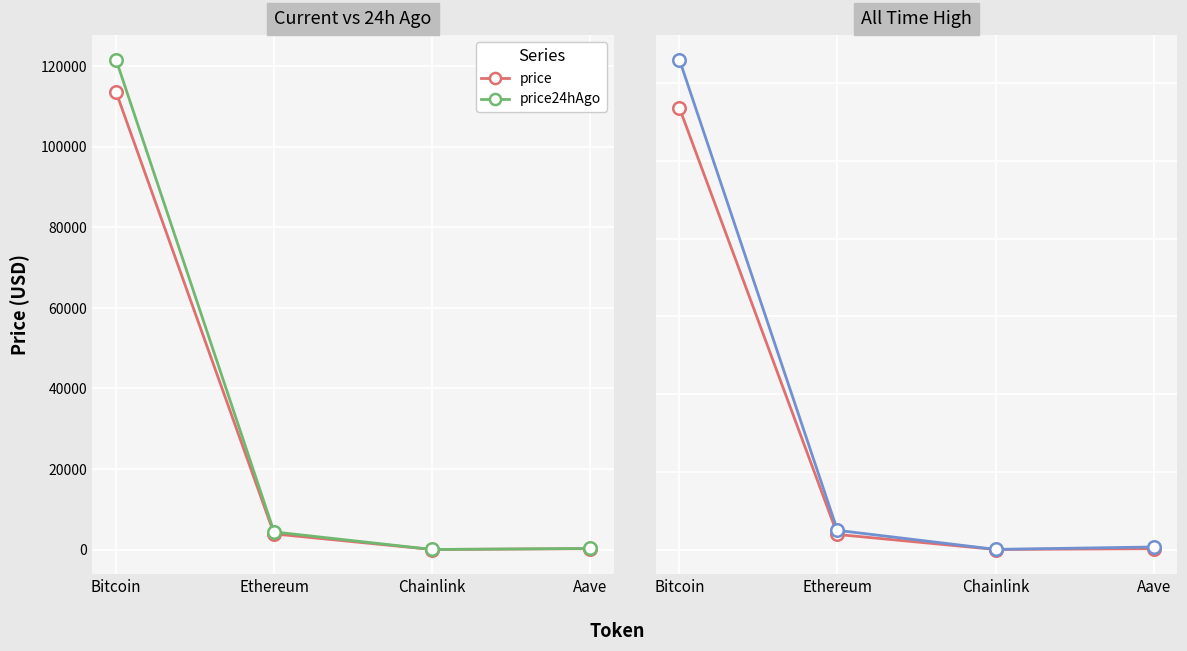

What is the total value across all series at Bitcoin?

361439.0